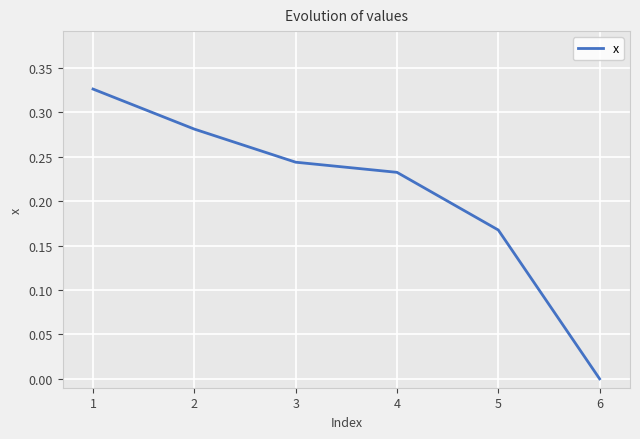

Which category has the lowest value across all series?

6